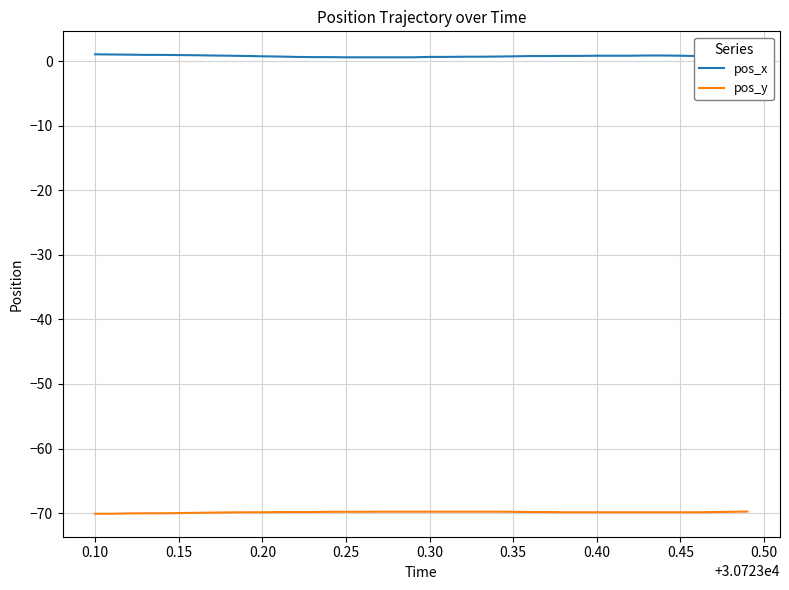

True or false: pos_x has a value of 1.1 at 17.

False